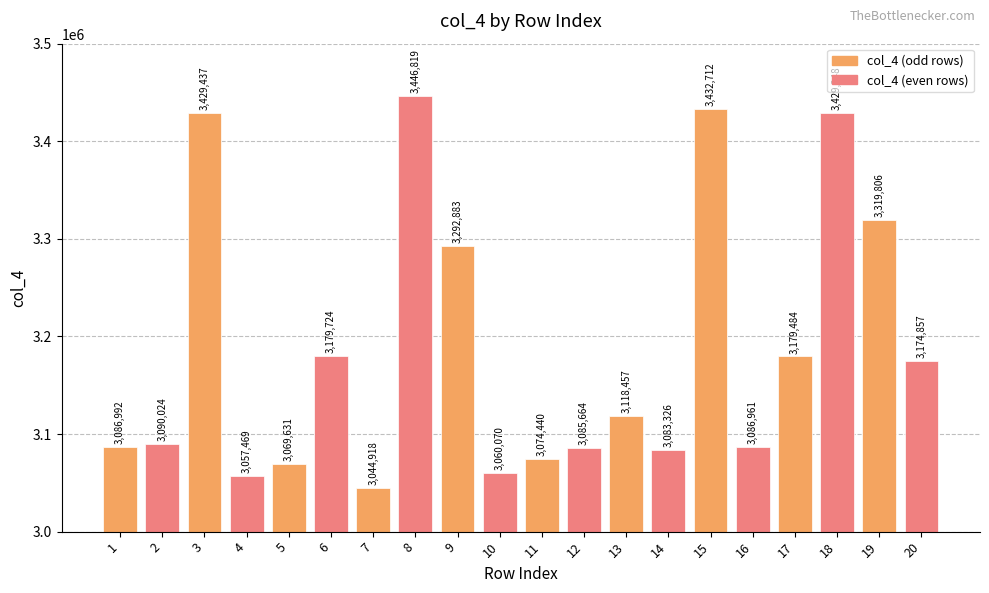

How many bars are there in total?

20